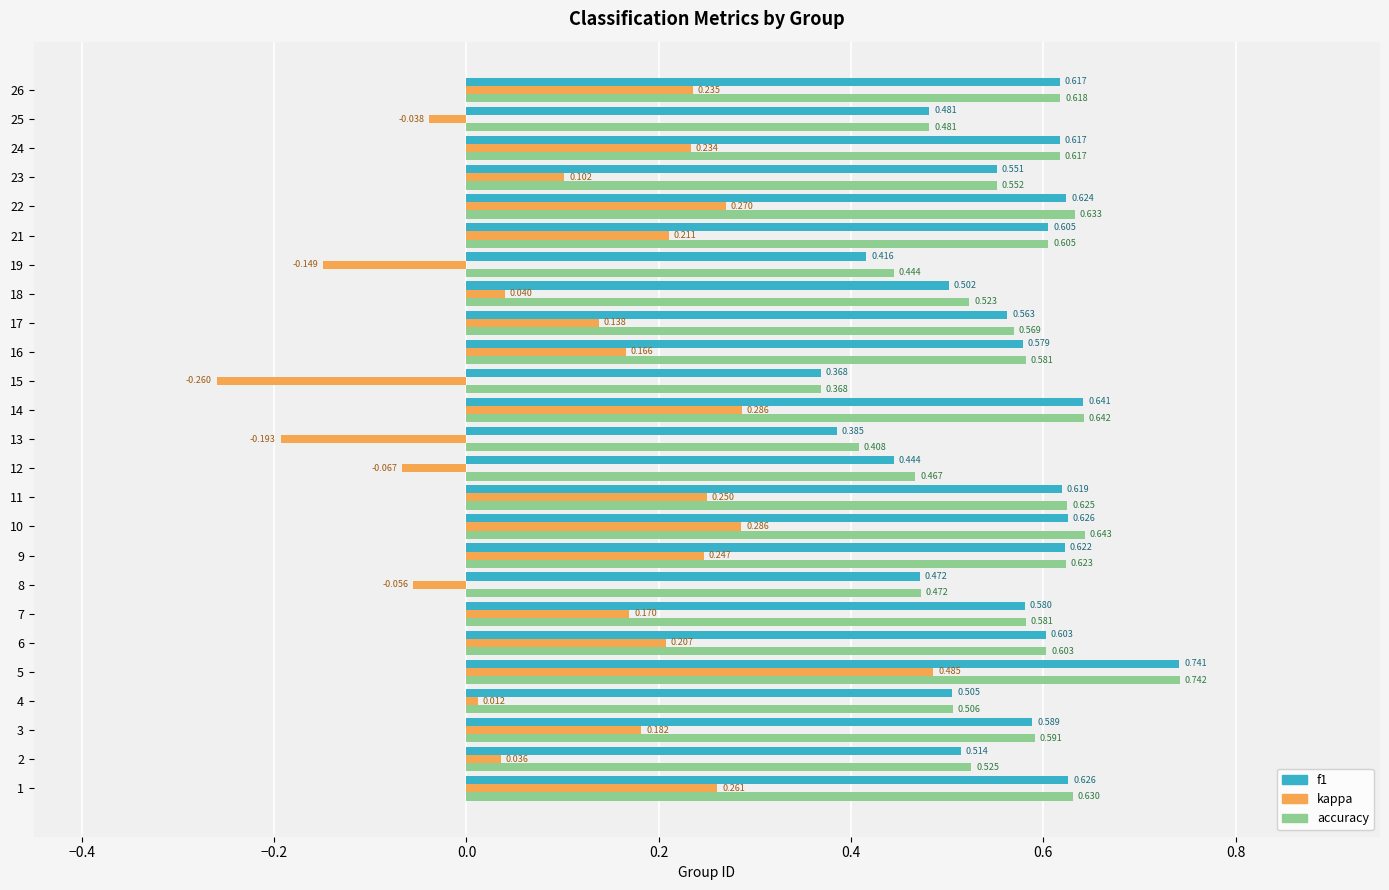

Which series has the largest total across all categories?

accuracy